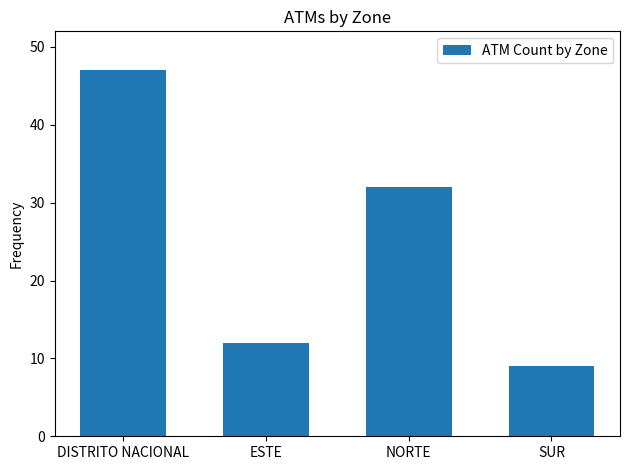

What is the change in value from NORTE to SUR?

-23